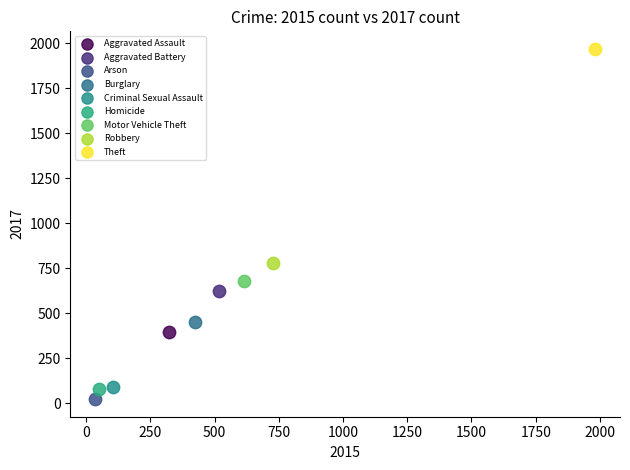

What are all the series names shown in the legend?

Aggravated Assault, Aggravated Battery, Arson, Burglary, Criminal Sexual Assault, Homicide, Motor Vehicle Theft, Robbery, Theft